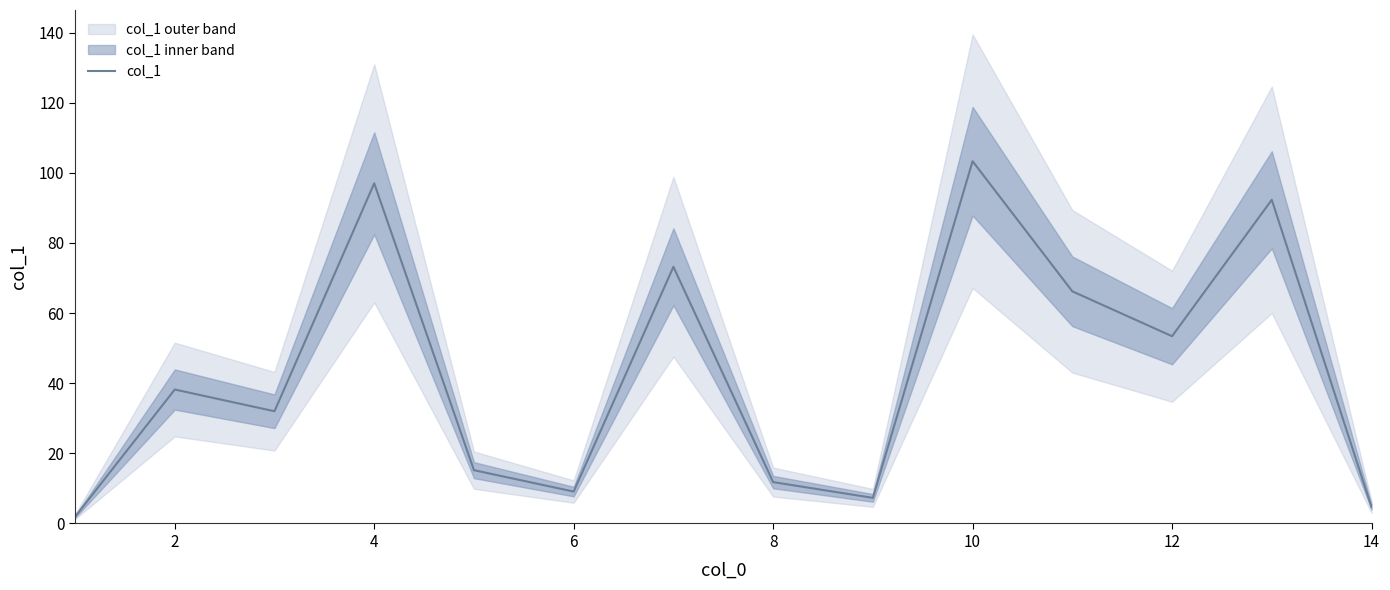

The col_1 series shows 97.0 at 4. True or false?

True